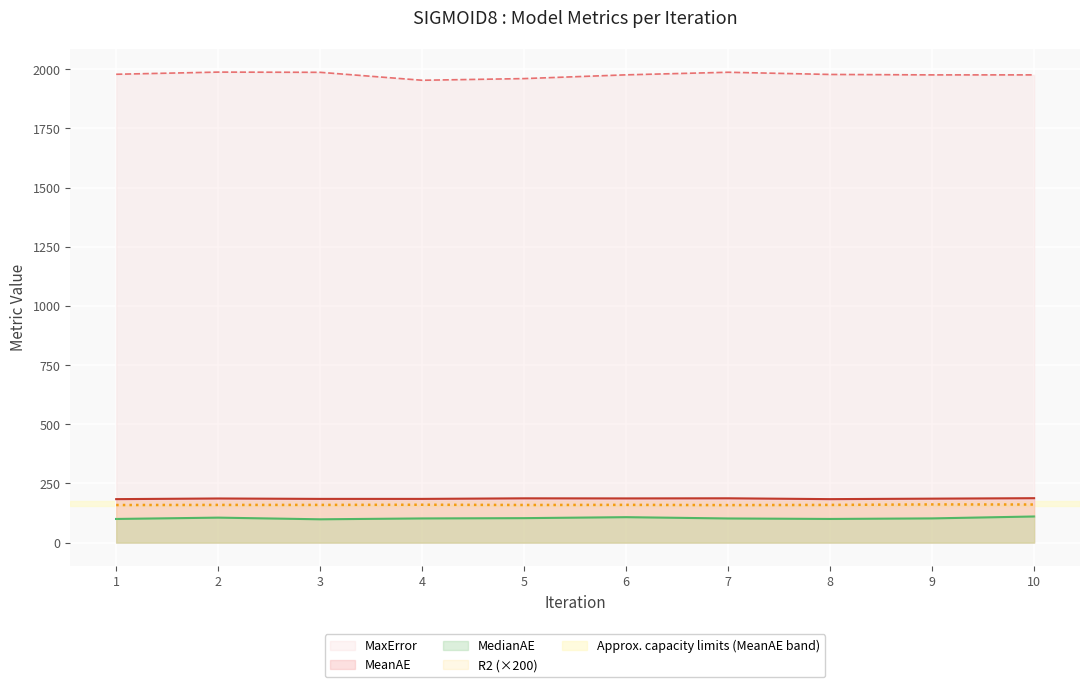

What is the maximum value shown in the chart?

1988.2